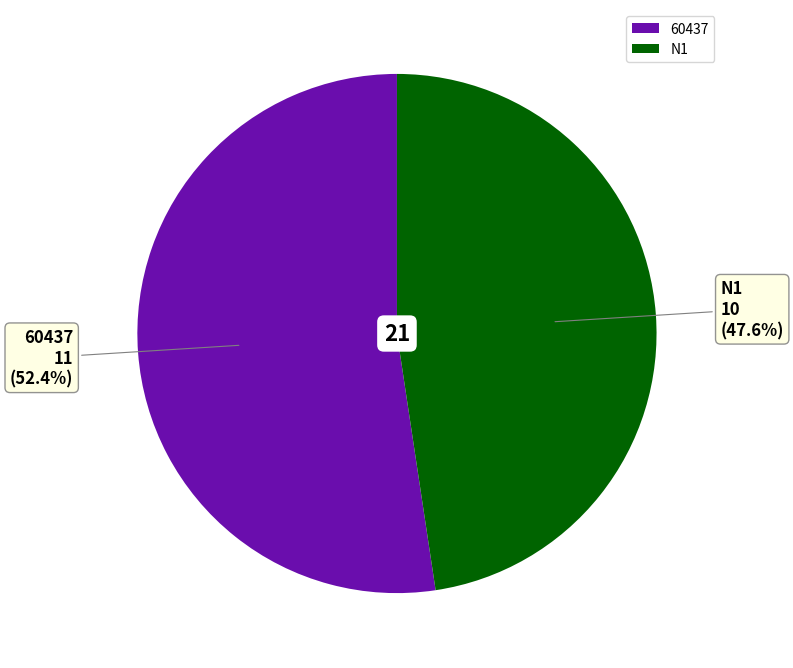

What is the total percentage of 60437 and N1?

100.0%